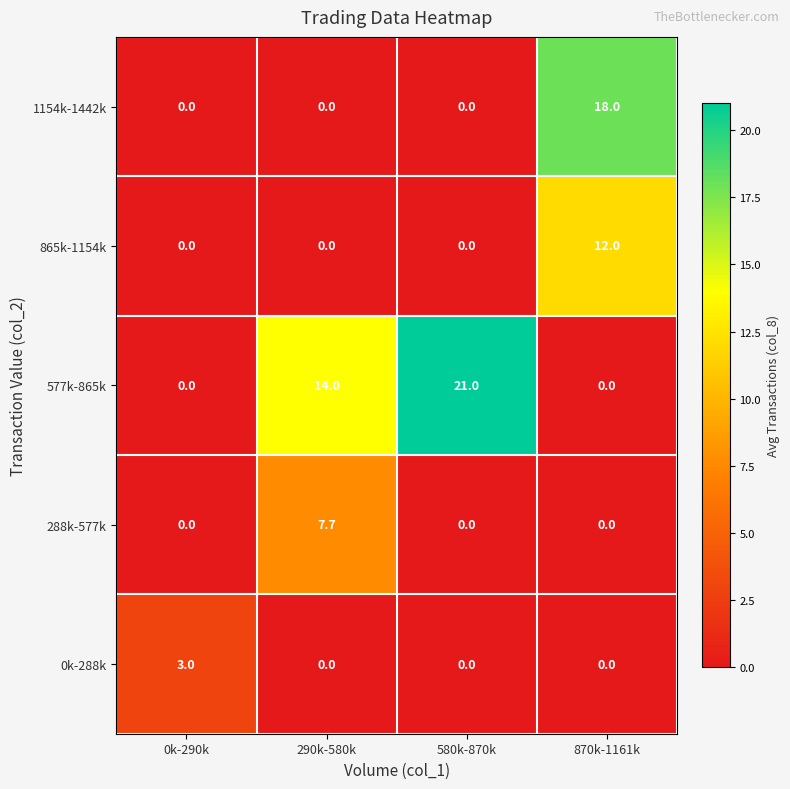

Rank the series by their maximum value, from lowest to highest.

0k-288k, 288k-577k, 865k-1154k, 1154k-1442k, 577k-865k